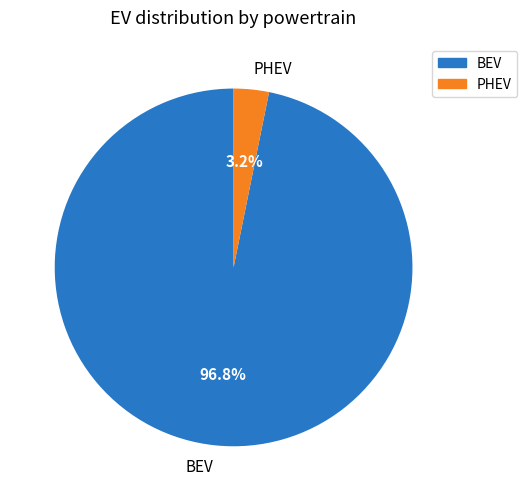

Which slice represents more than half of the pie?

BEV